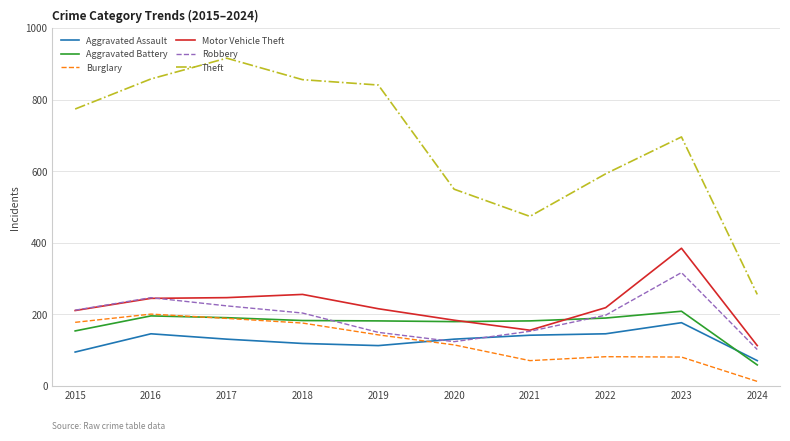

How many lines are shown in the chart?

6